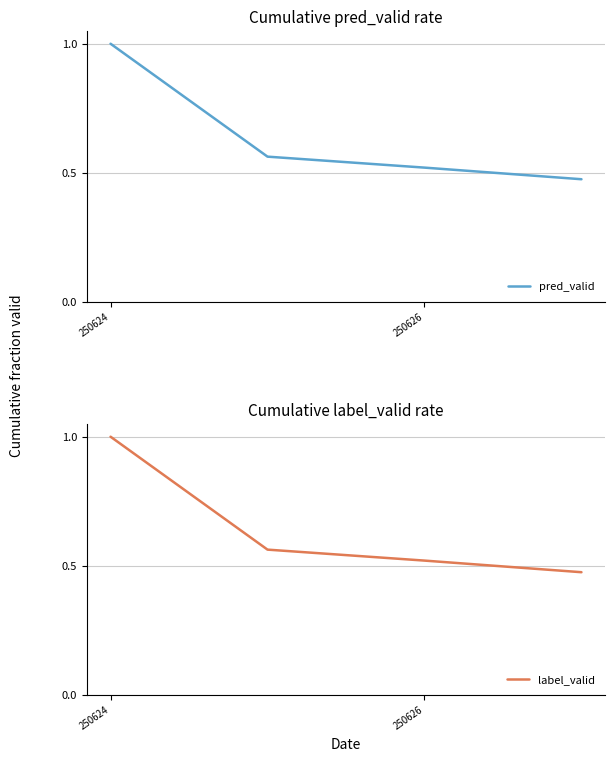

True or false: label_valid has a value of 0.5 at 3.

True